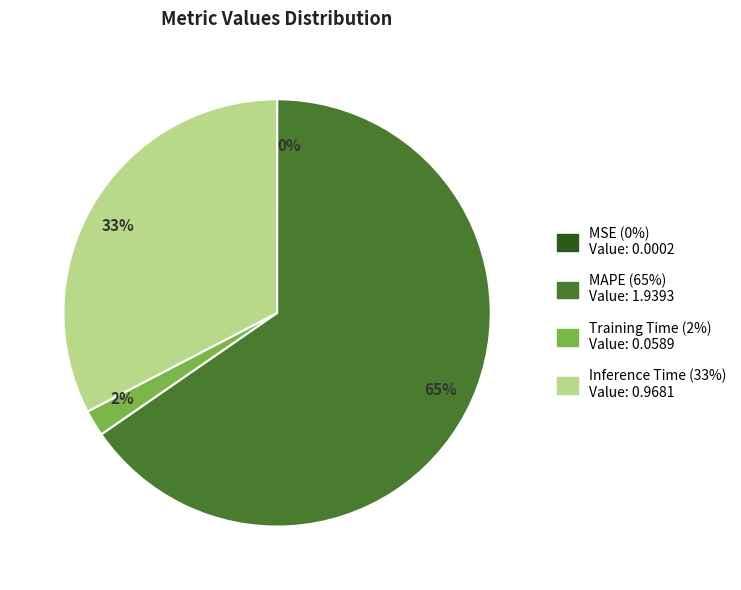

Which slice represents more than half of the pie?

65%